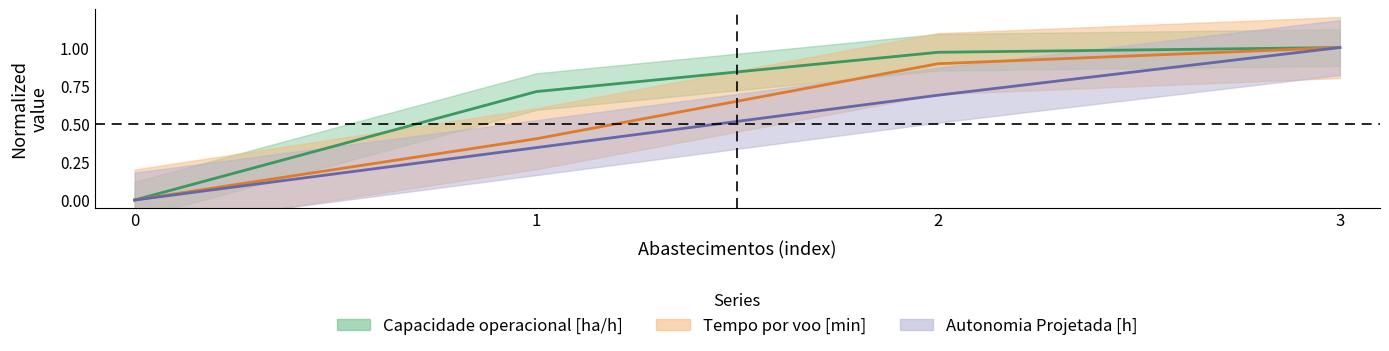

The Capacidade operacional [ha/h] series shows 1.0 at 3. True or false?

True